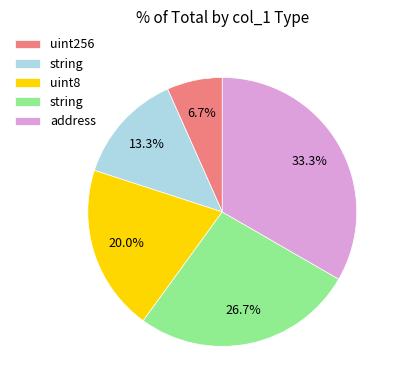

To the nearest percent, what is the difference between the largest and smallest slice percentages?

27%